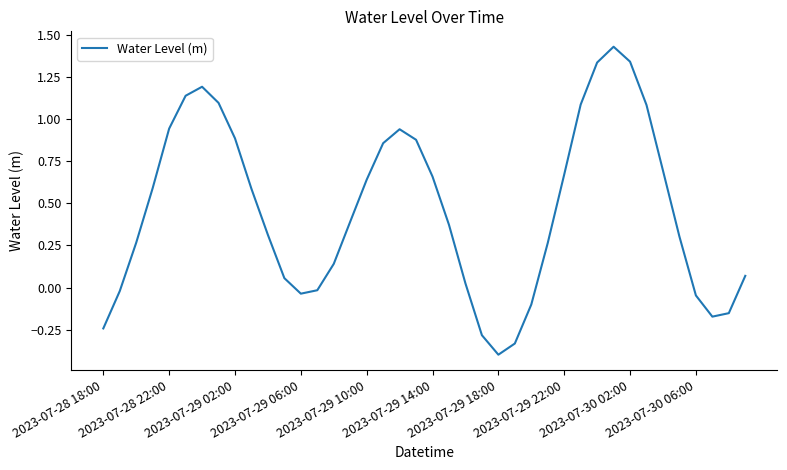

What is the difference between the maximum and minimum values?

1.8